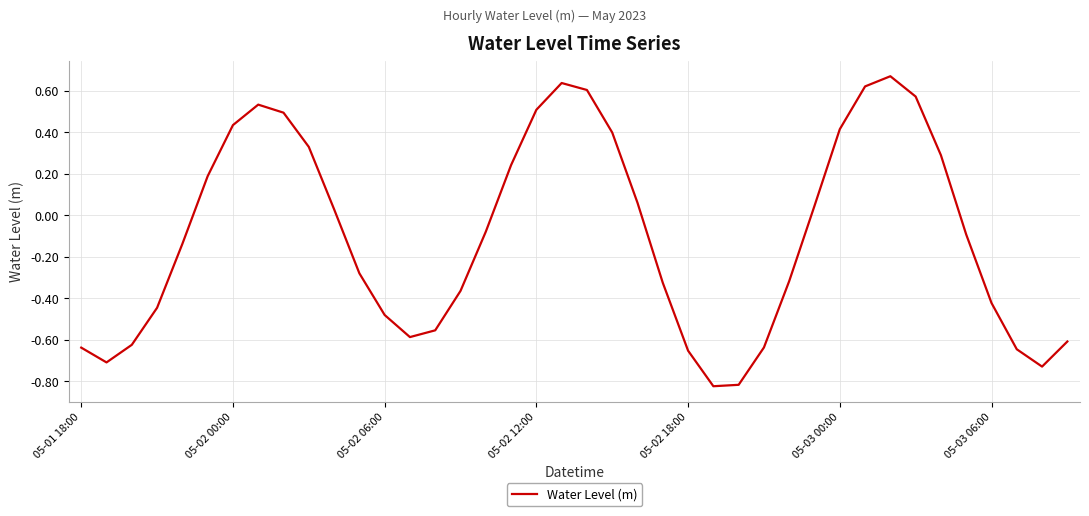

Does the chart display data point markers on the line(s)?

No